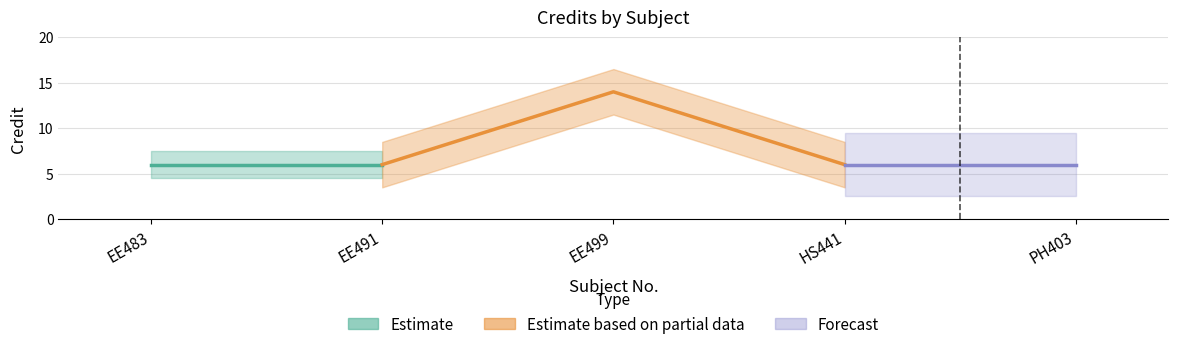

List the labels in order of value, smallest first.

EE483, EE491, HS441, PH403, EE499